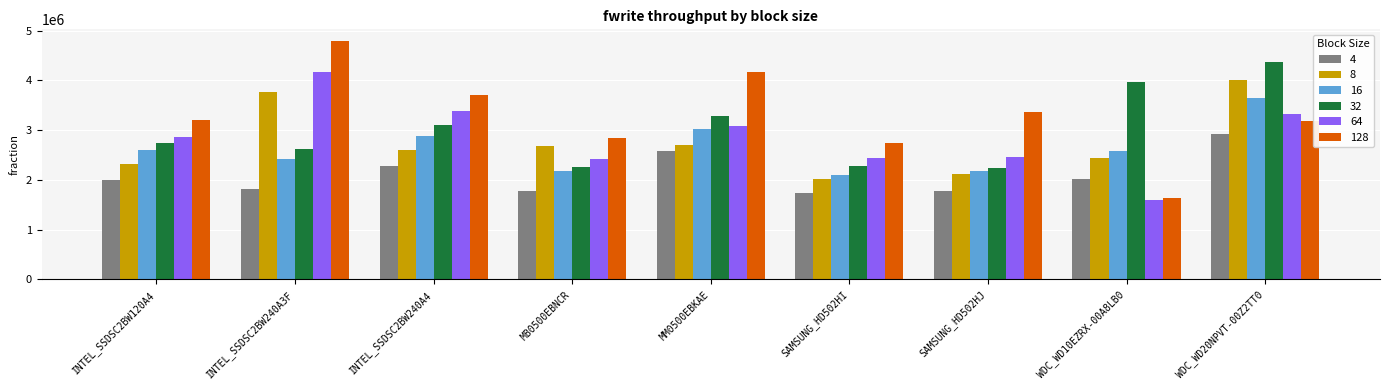

What is the label of the 9th bar from the left?

WDC_WD20NPVT-00Z2TT0